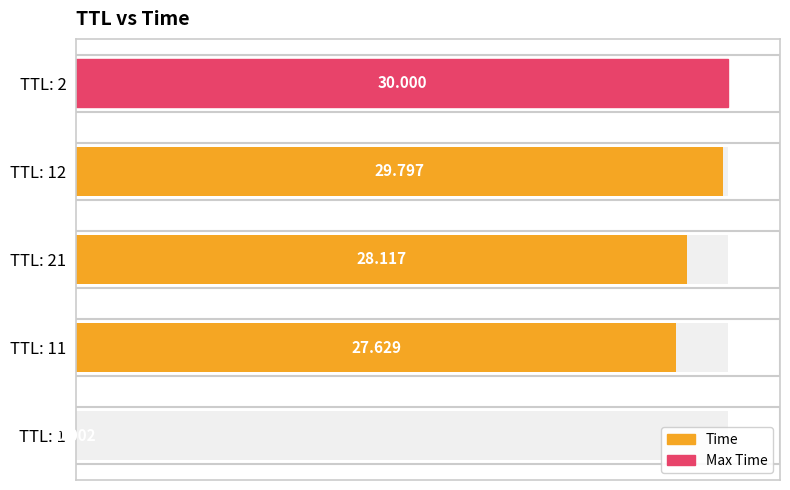

What is the value of the 2nd bar from the left?

27.6